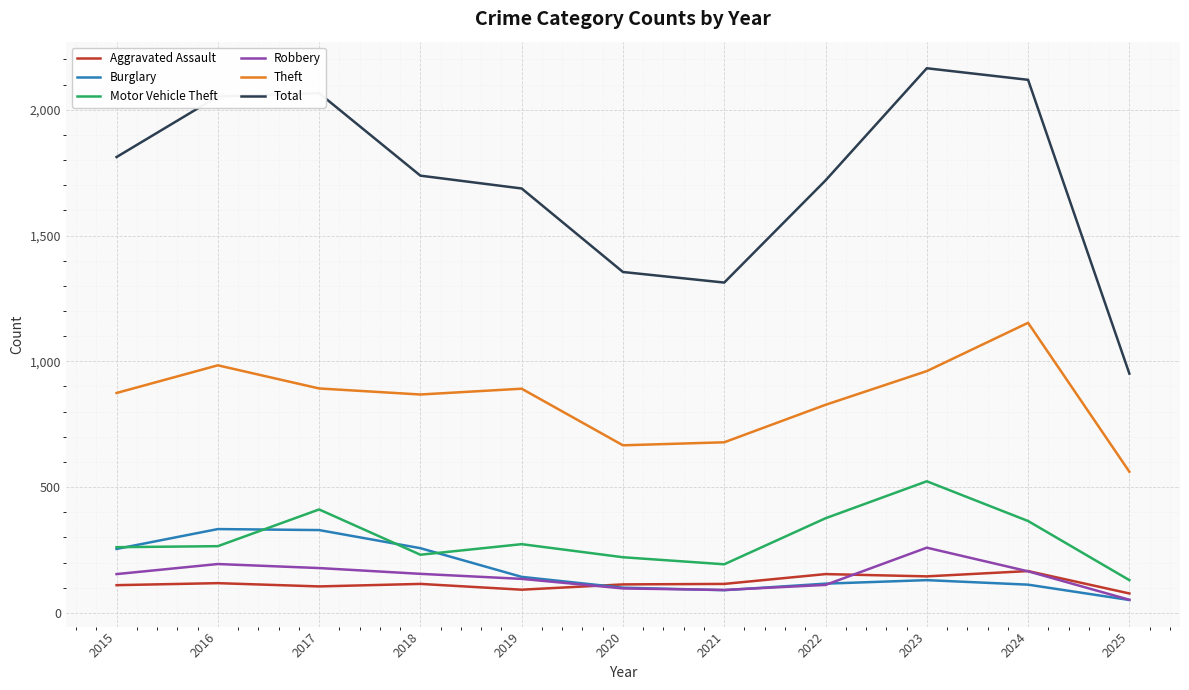

How many interior local valleys does the Theft series have?

2